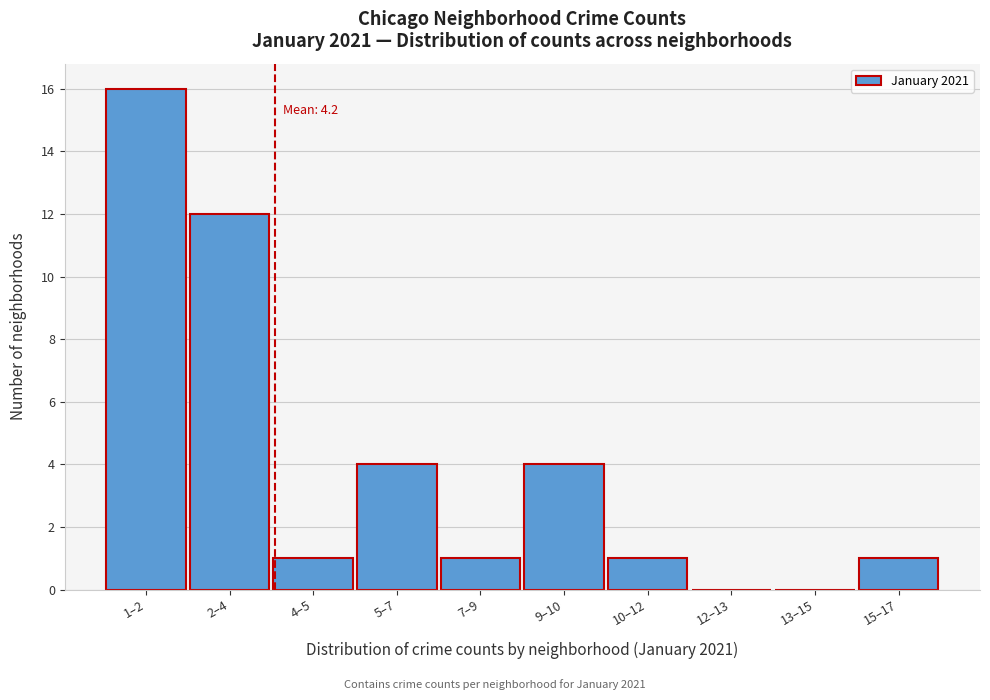

Reading left to right, list all the values displayed in this chart.

1–2=16	2–4=12	4–5=1	5–7=4	7–9=1	9–10=4	10–12=1	12–13=0	13–15=0	15–17=1